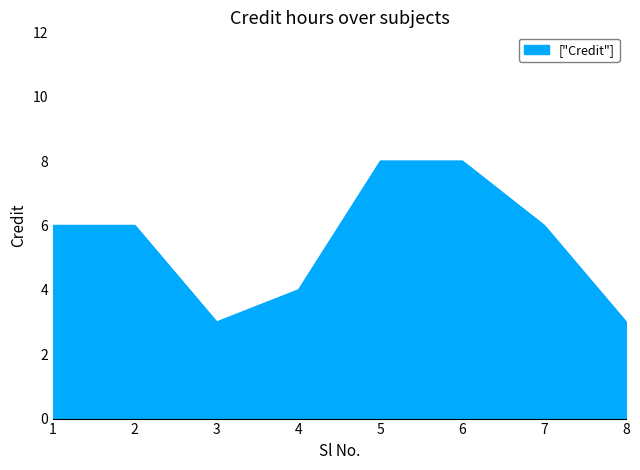

What is the change in value from 4 to 7?

+2